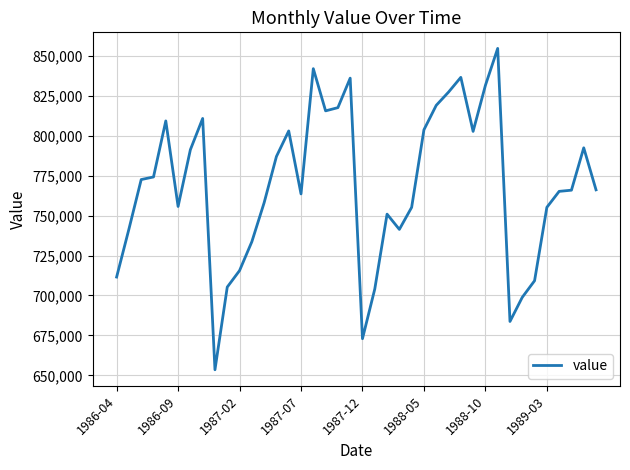

What is the smallest value displayed?

653498